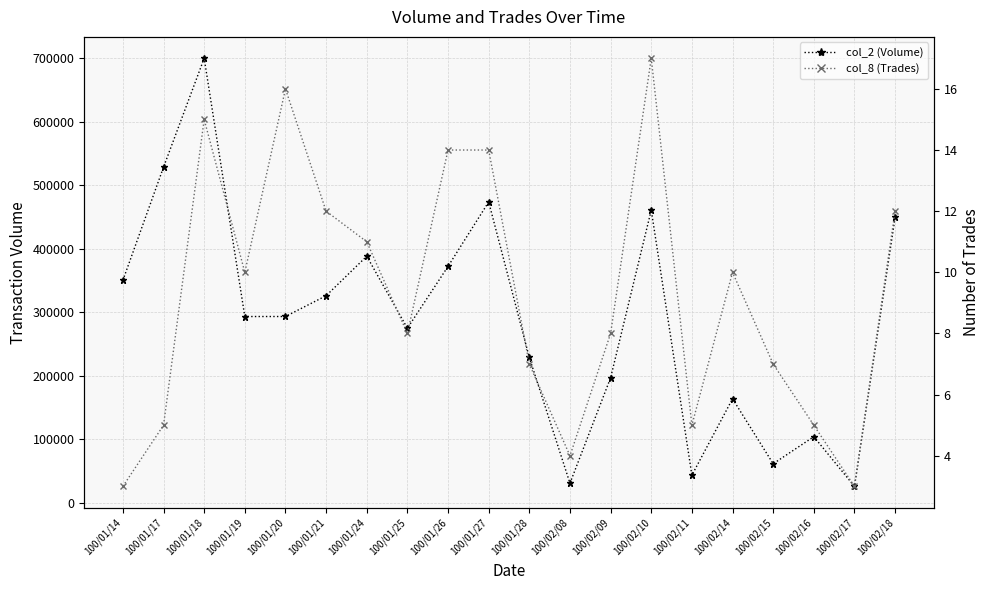

True or false: col_2 (Volume) and col_8 (Trades) intersect in this chart.

False